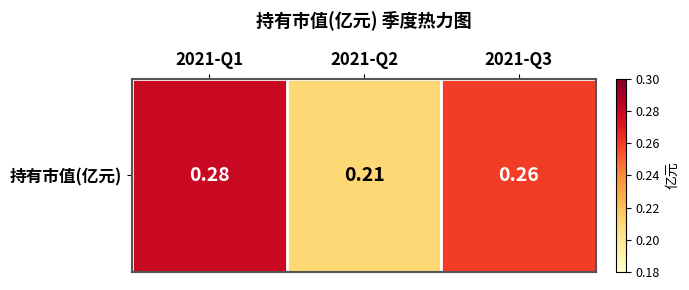

The value at 2021-Q1 is 0.3. True or false?

True